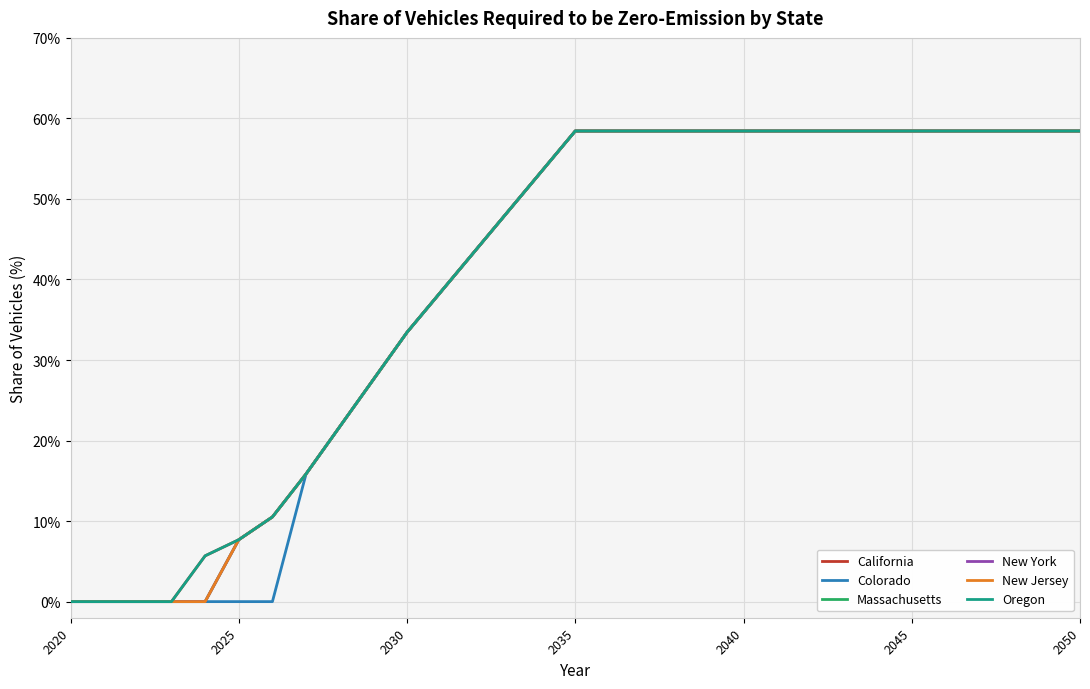

True or false: California has more than 1 points higher than both neighbors.

False